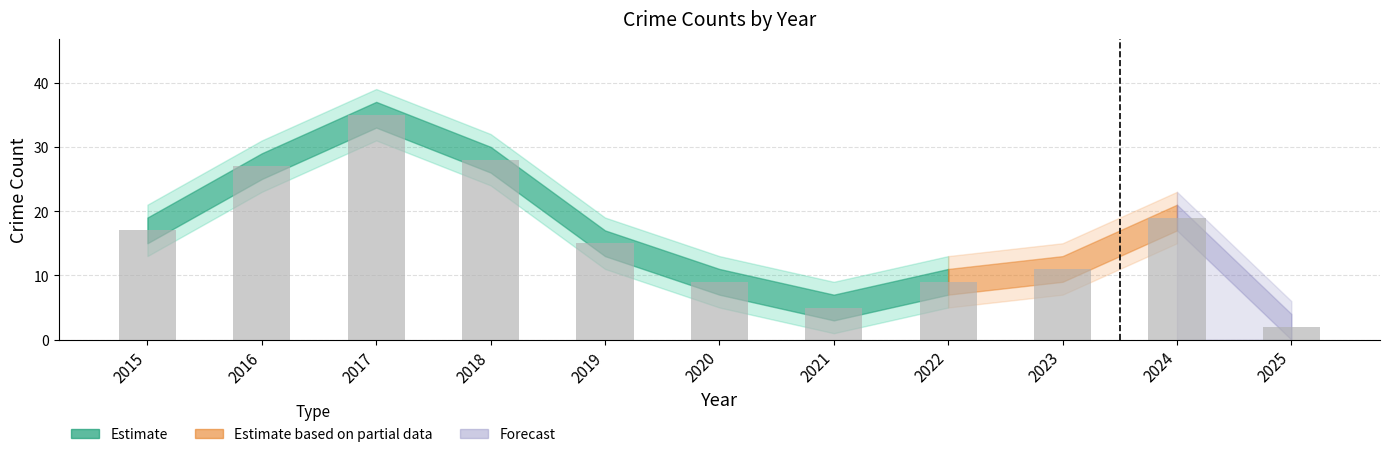

What is the sum of the values at 2015 and 2025?

19